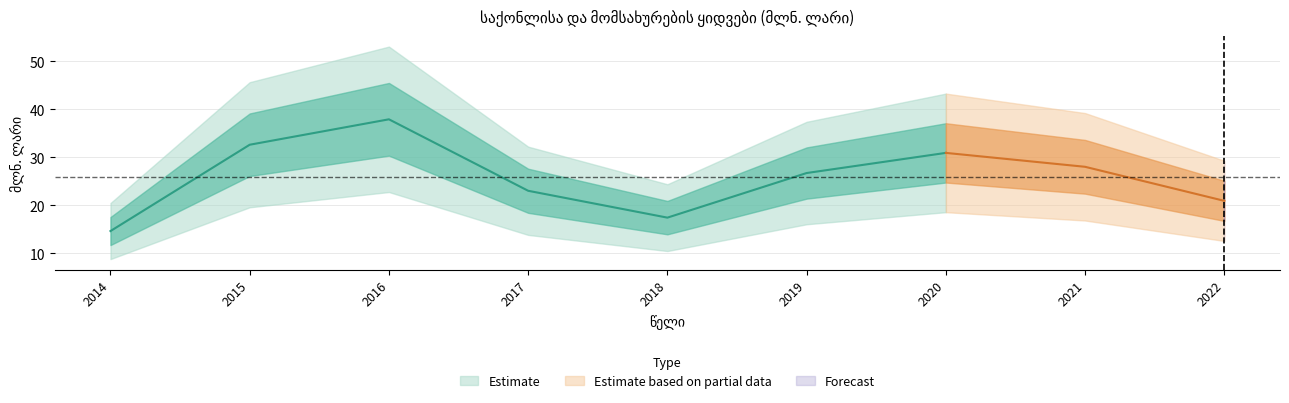

Reading left to right, what are all the values shown in this chart?

2014=14.6	2015=32.6	2016=37.9	2017=23.0	2018=17.4	2019=26.7	2020=30.9	2021=28.0	2022=20.9